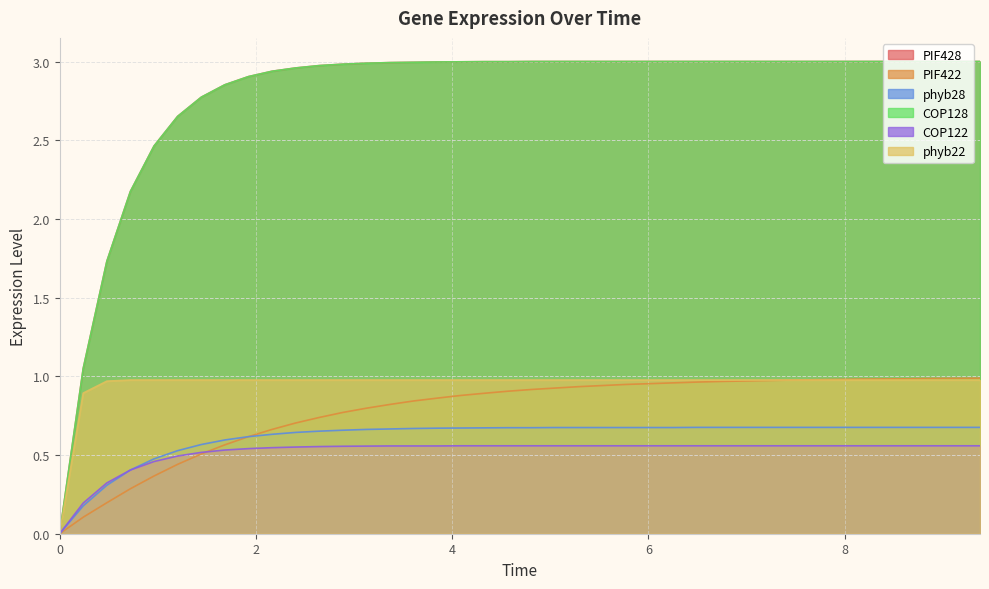

At which label is PIF428 closest to 1?

0.24